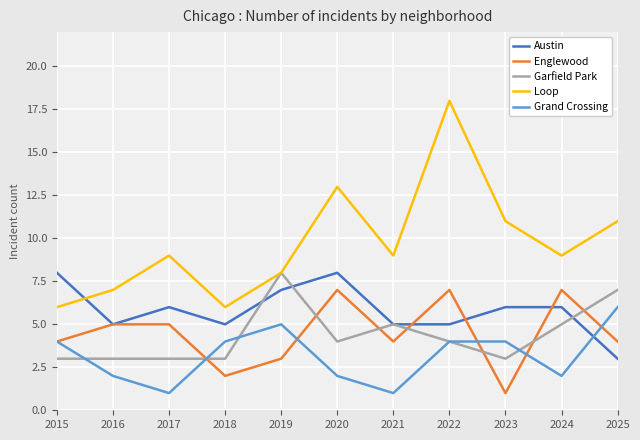

Is the value of Austin at 2022 greater than the value of Englewood at 2023?

Yes